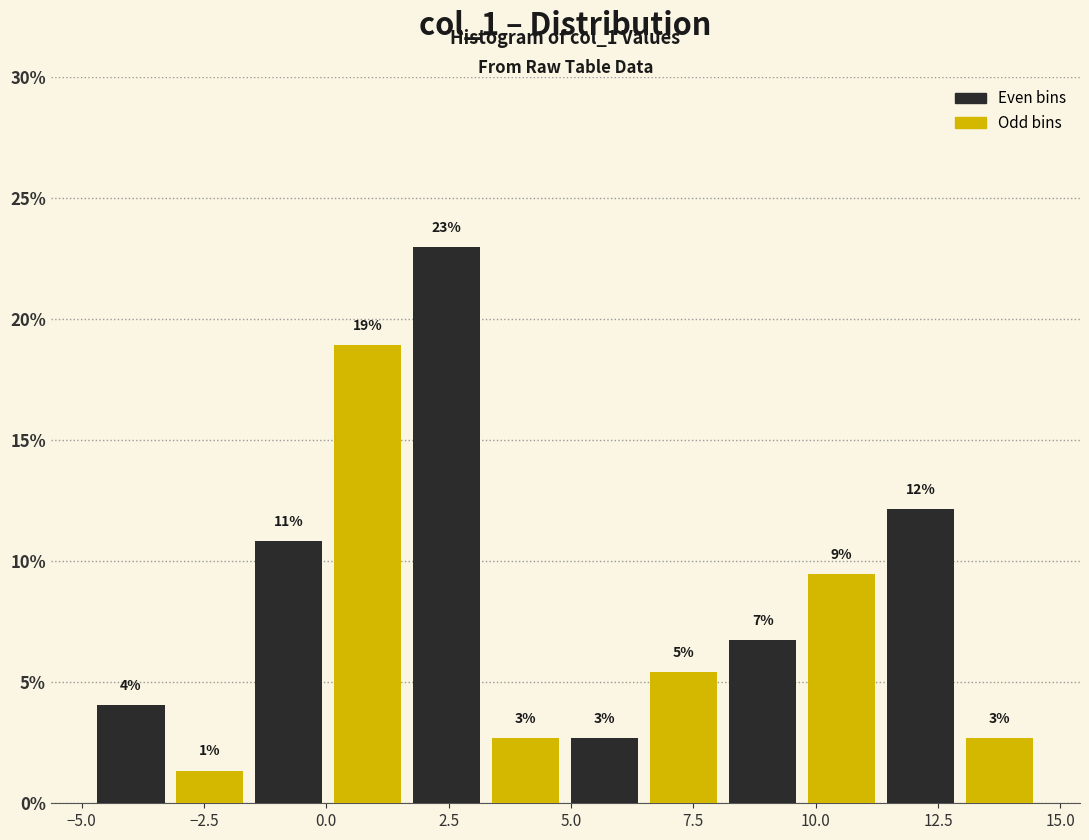

Read against the x-axis, roughly where is the centre of the tallest bar?

2.5